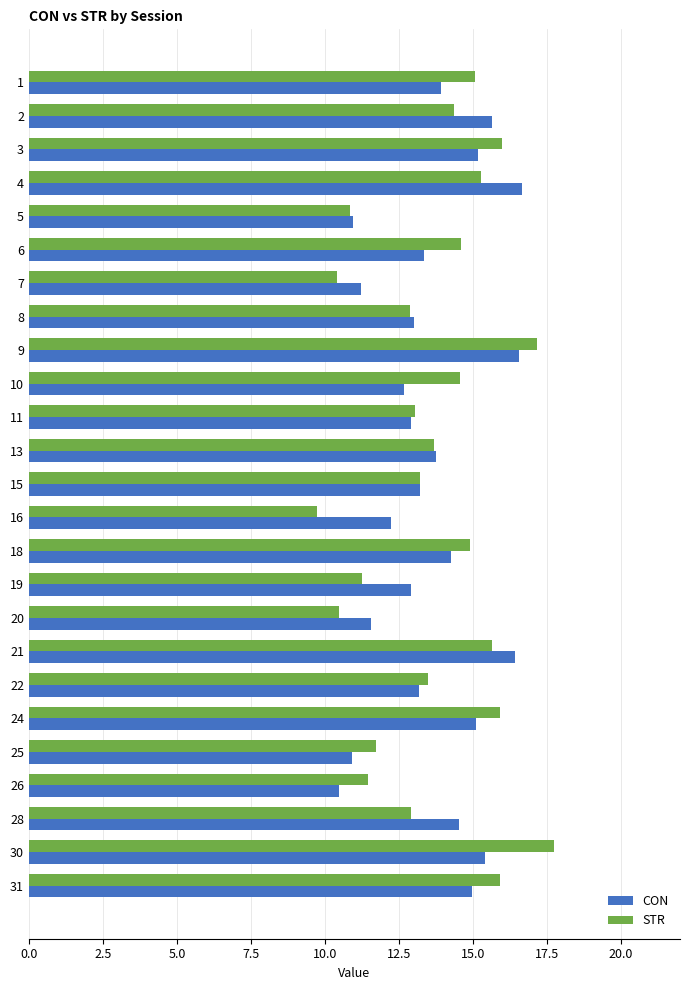

What value does the STR series have at 28?

12.9